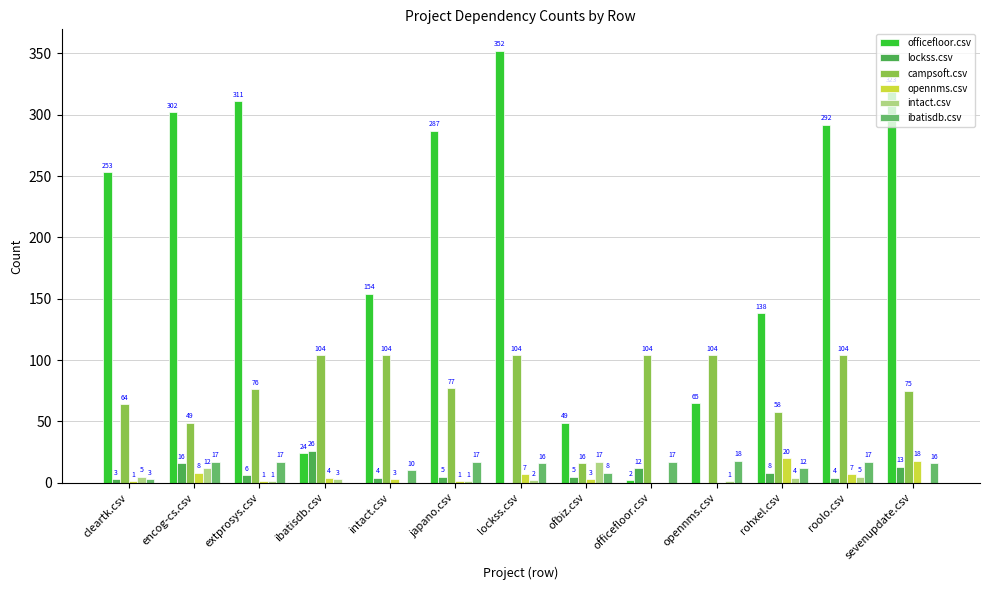

Reading left to right, extract all data points from this chart.

officefloor.csv: 253	302	311	24	154	287	352	49	2	65	138	292	323
lockss.csv: 3	16	6	26	4	5	0	5	12	0	8	4	13
campsoft.csv: 64	49	76	104	104	77	104	16	104	104	58	104	75
opennms.csv: 1	8	1	4	3	1	7	3	0	0	20	7	18
intact.csv: 5	12	1	3	0	1	2	17	0	1	4	5	0
ibatisdb.csv: 3	17	17	0	10	17	16	8	17	18	12	17	16